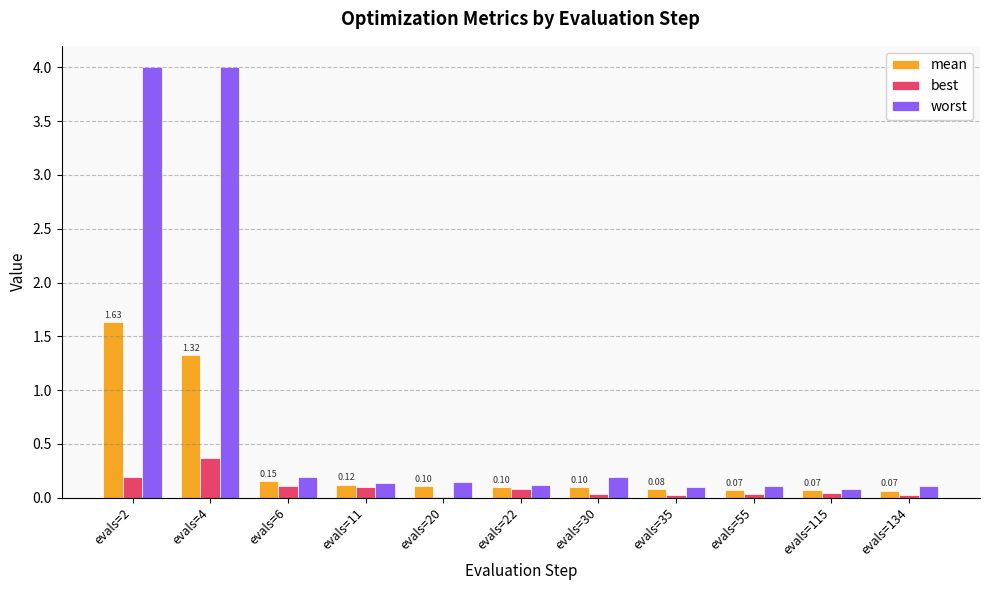

Are the bars horizontal?

No